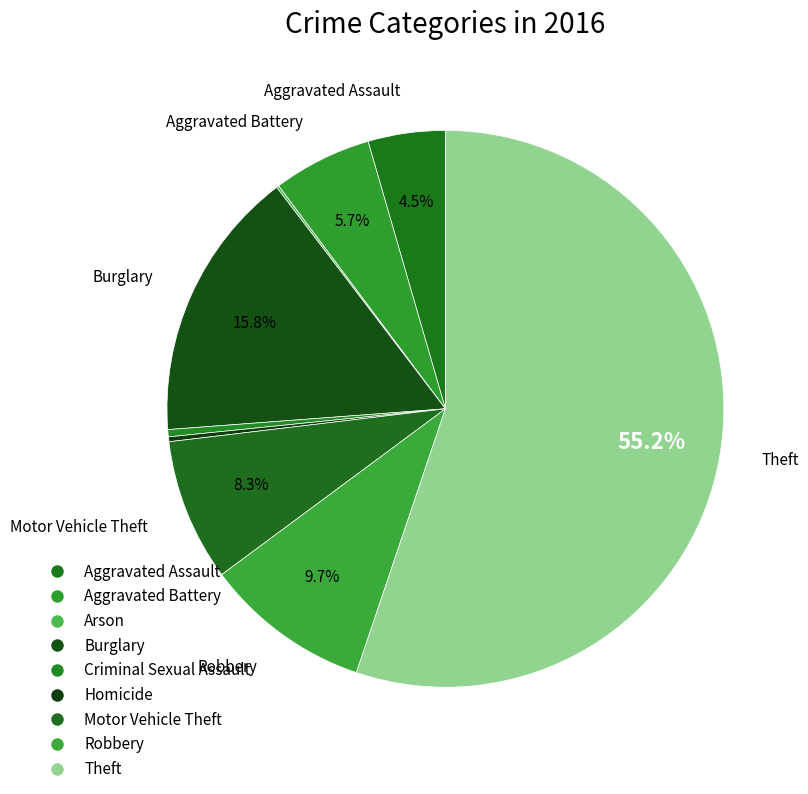

The Theft slice represents 45% of the pie. True or false?

False